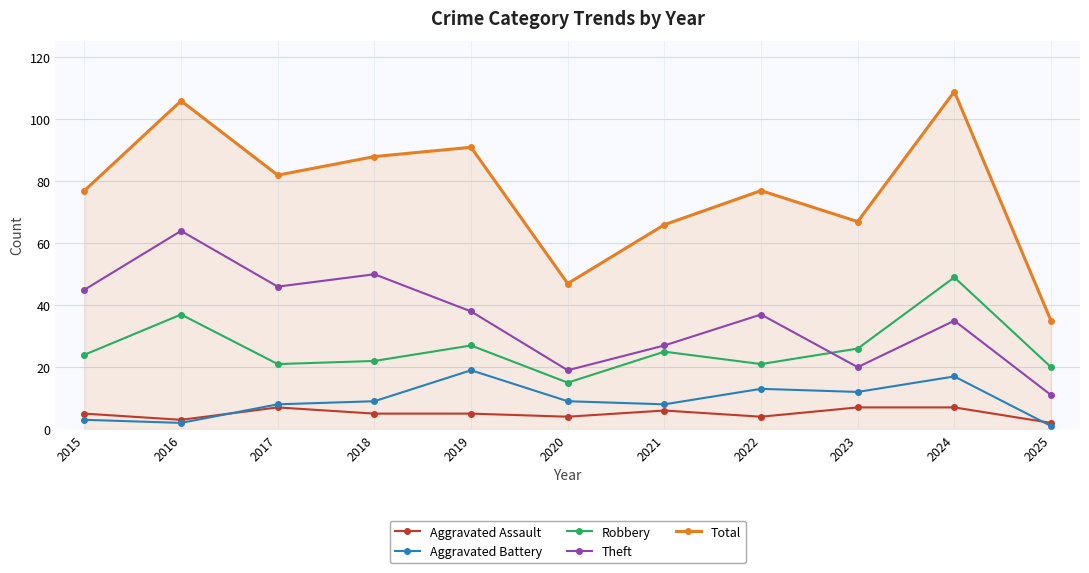

List the series in order of their peak value, lowest first.

Aggravated Assault, Aggravated Battery, Robbery, Theft, Total